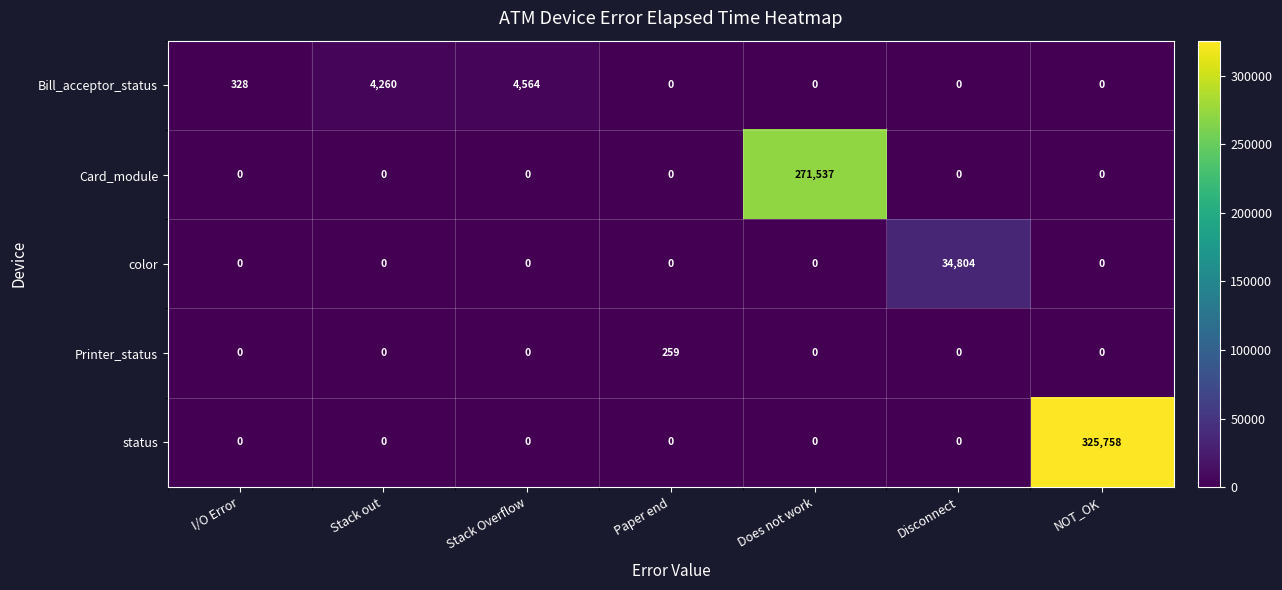

Rank the series by their maximum value, from lowest to highest.

Printer_status, Bill_acceptor_status, color, Card_module, status